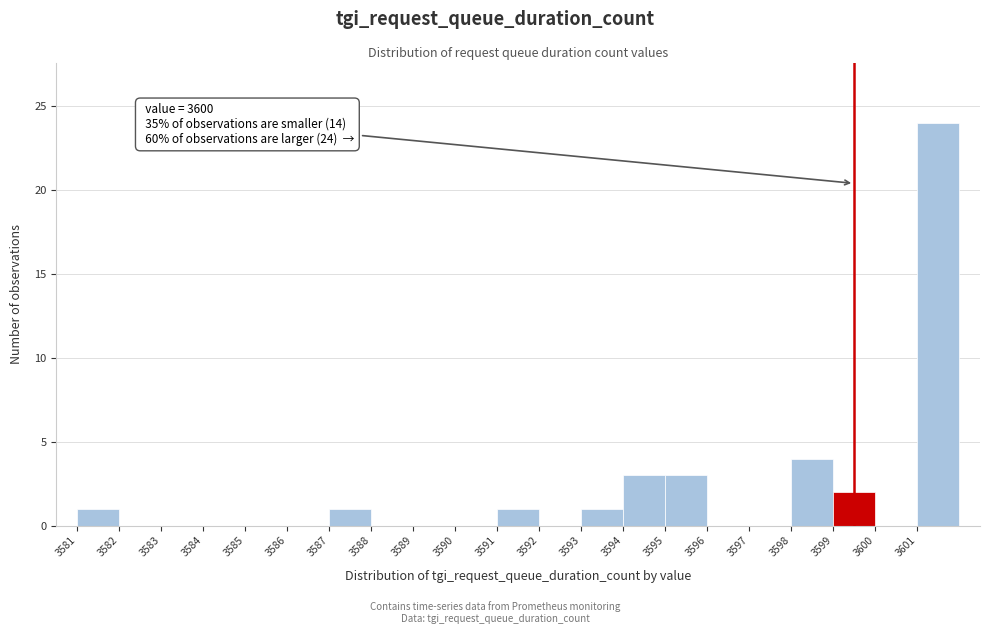

Reading right to left, extract all data points from this chart.

3601=24	3600=0	3599=2	3598=4	3597=0	3596=0	3595=3	3594=3	3593=1	3592=0	3591=1	3590=0	3589=0	3588=0	3587=1	3586=0	3585=0	3584=0	3583=0	3582=0	3581=1